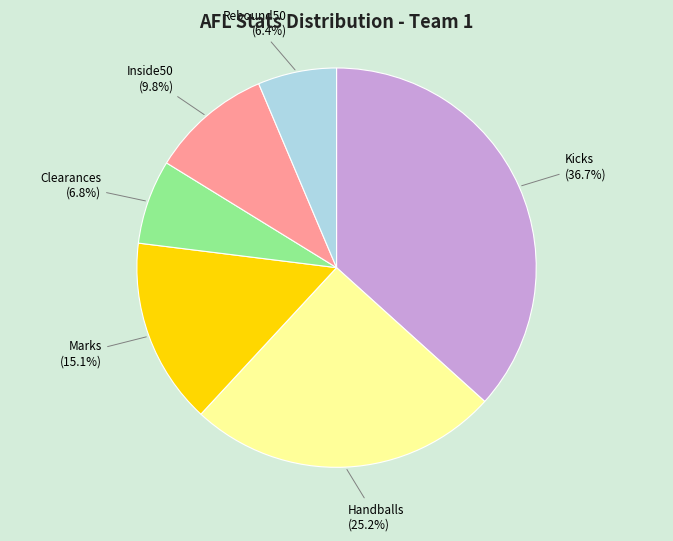

What is the largest slice in the pie chart?

Kicks